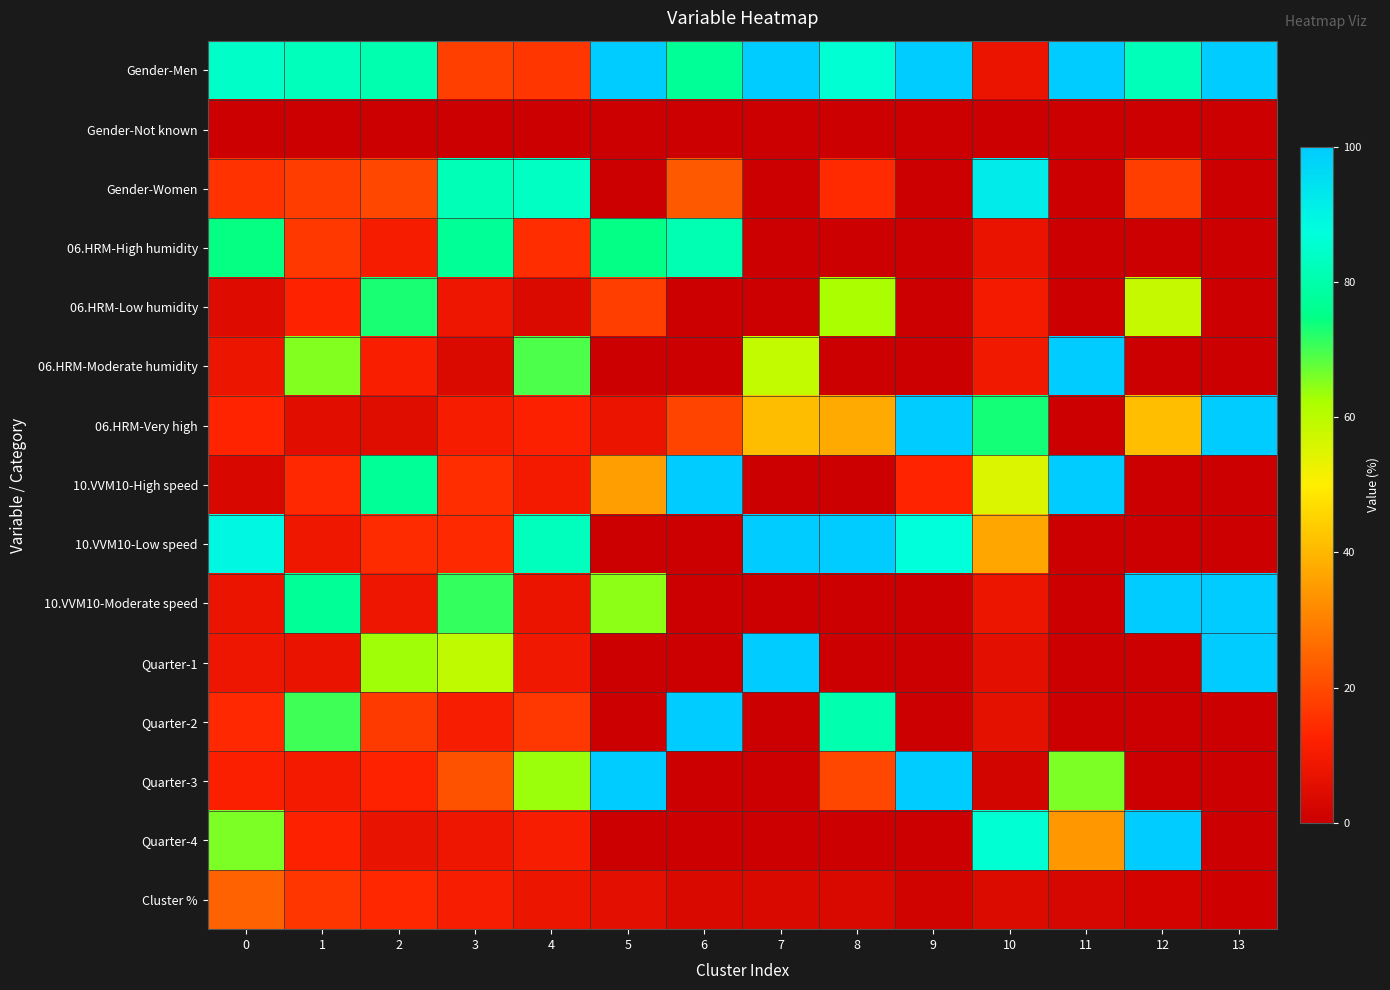

Which has a higher value, 10 or 2?

2